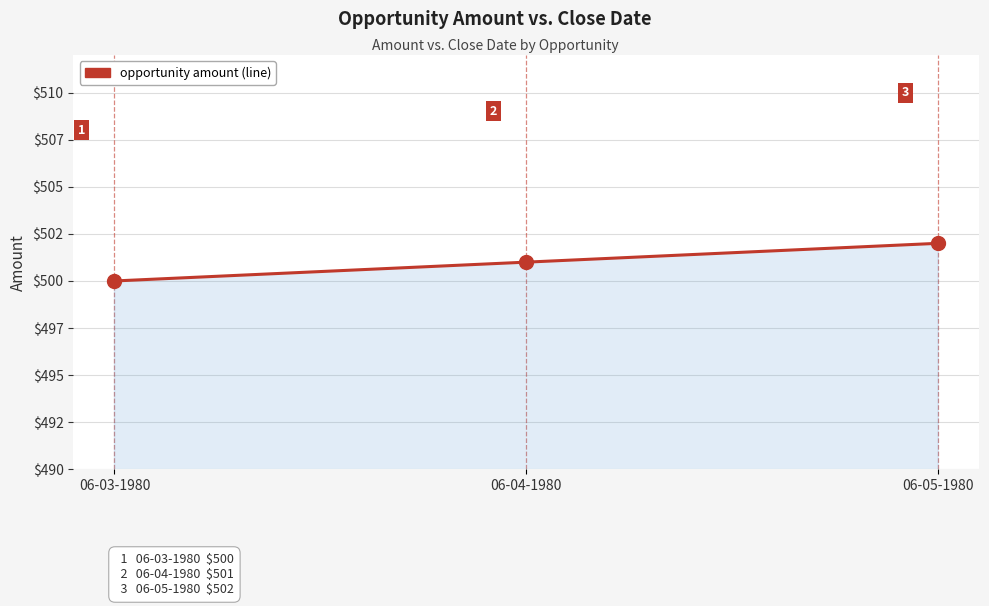

What is the difference between the values at 06-04-1980 and 06-03-1980?

1